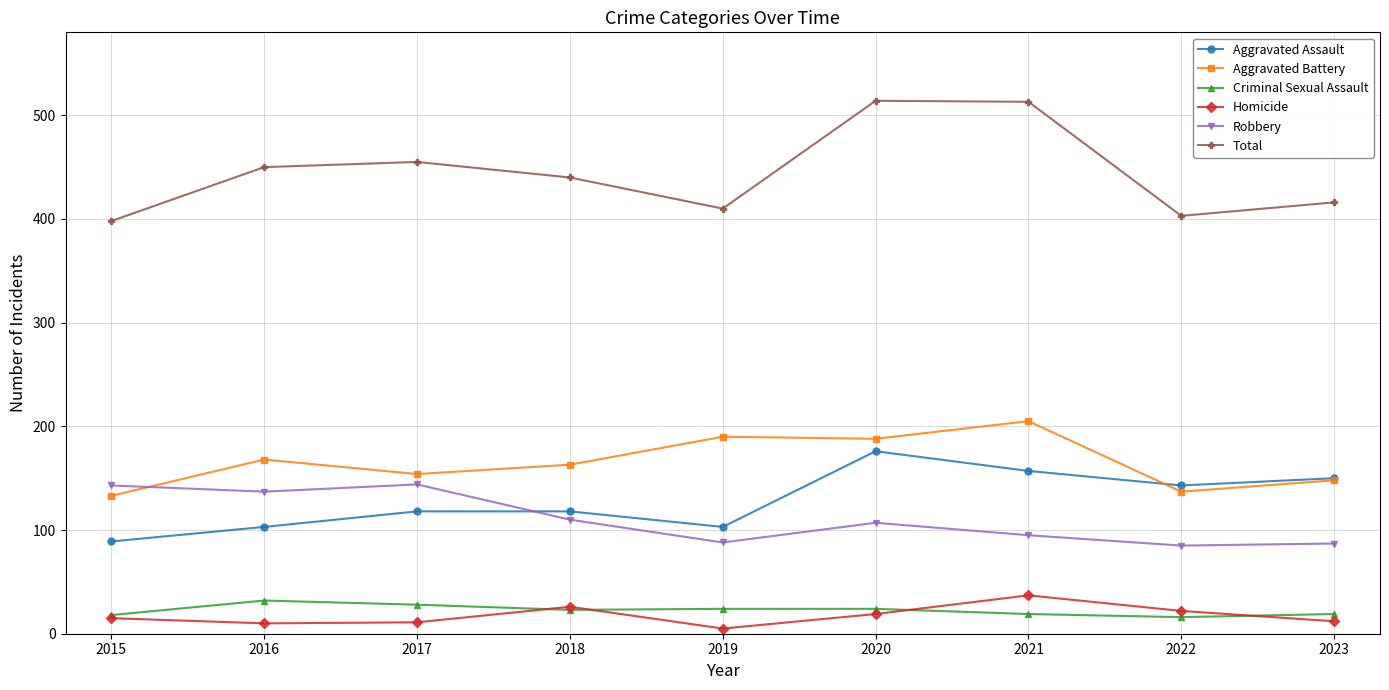

Where is the first local minimum for Total?

2019